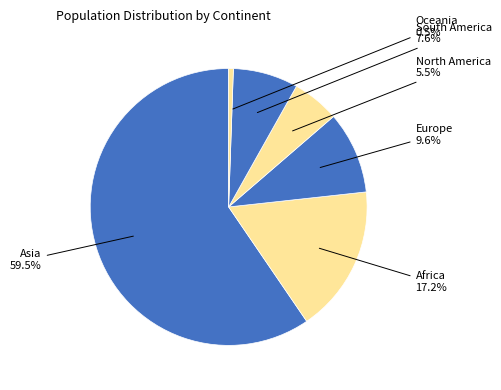

Rank the categories by value from lowest to highest.

Oceania, North America, South America, Europe, Africa, Asia